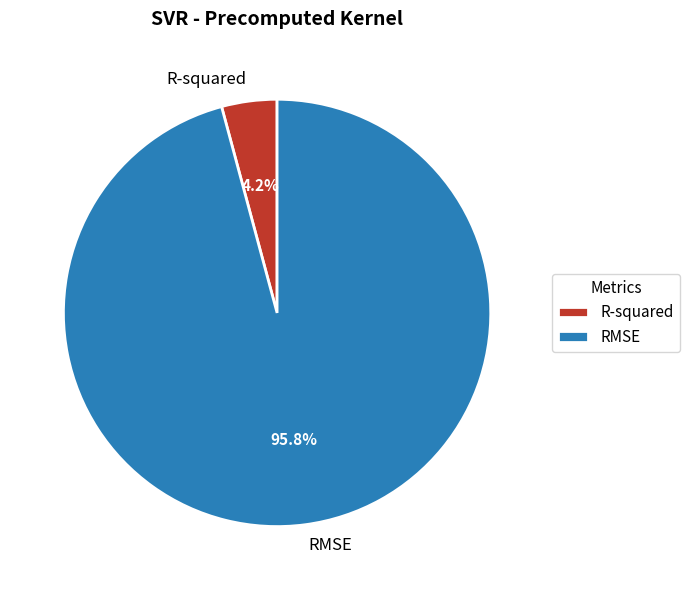

Rank the categories by value from highest to lowest.

RMSE, R-squared